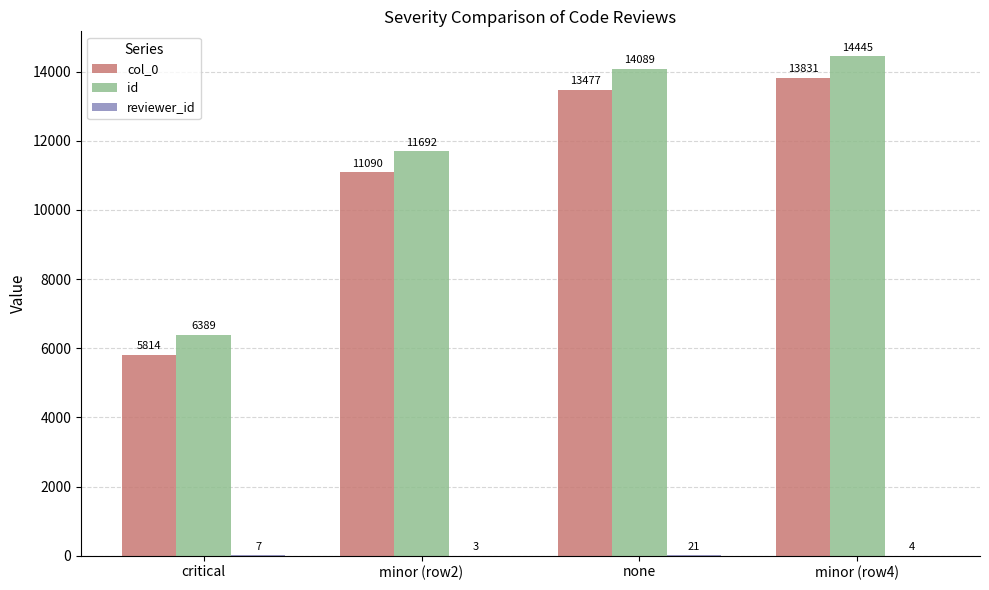

What is the total value across all series at minor (row2)?

22785